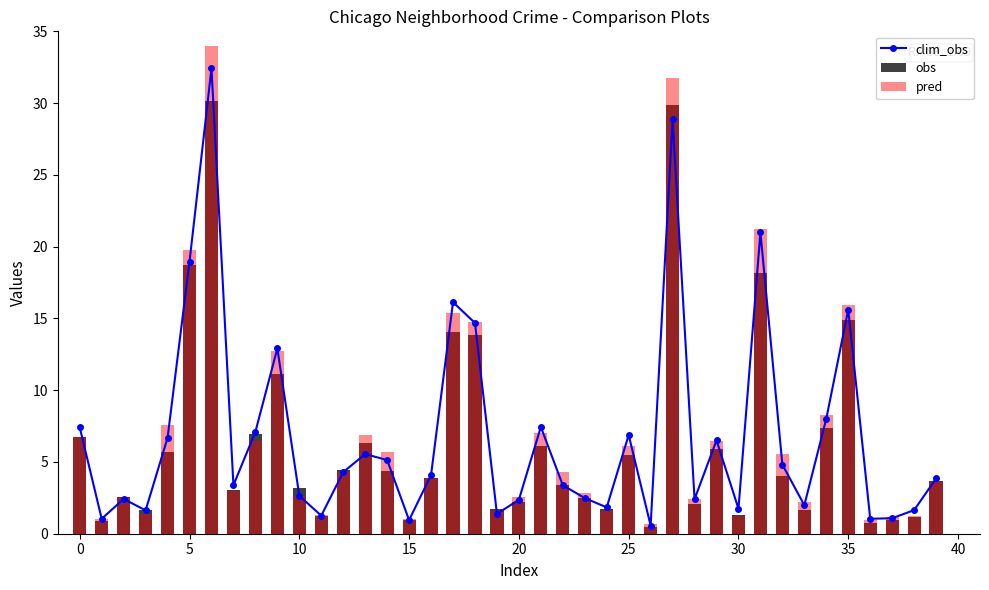

At which label is obs closest to 15?

35